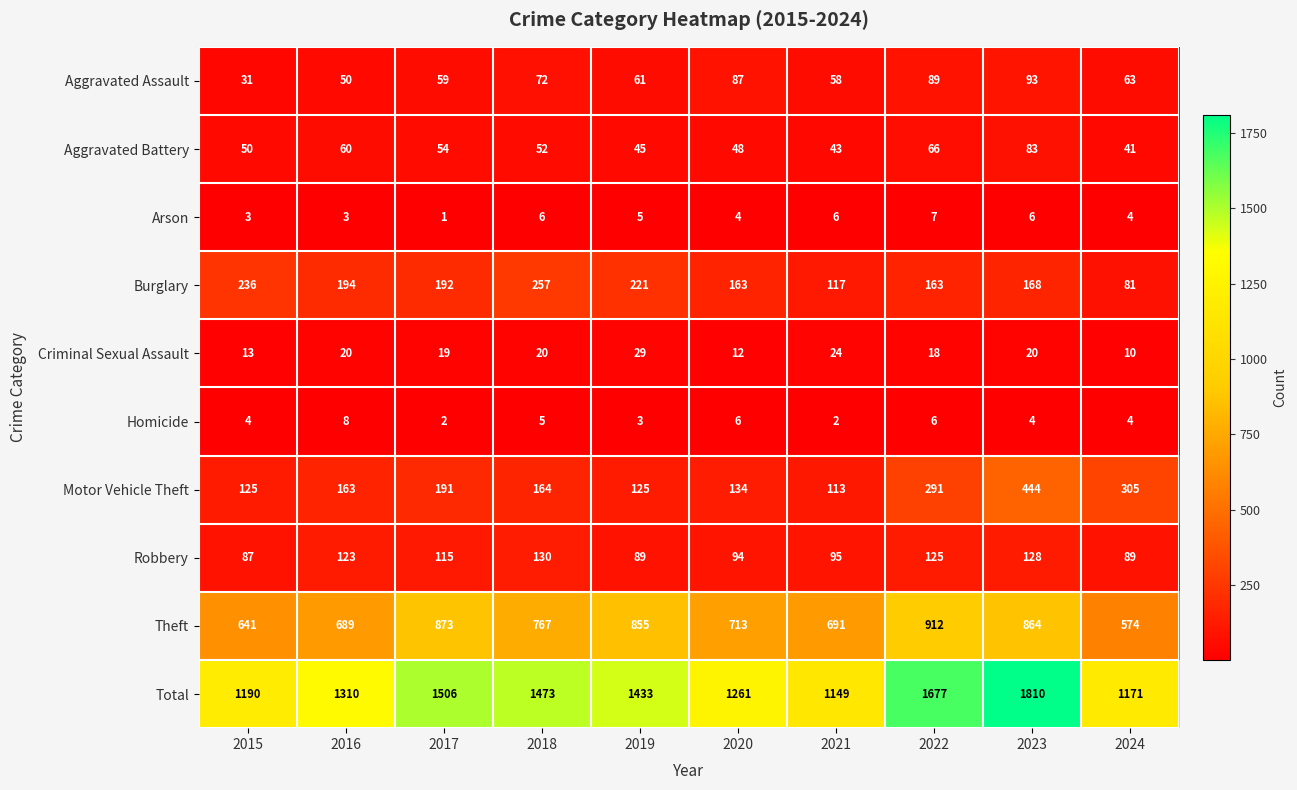

What is the maximum value shown in the chart?

1810